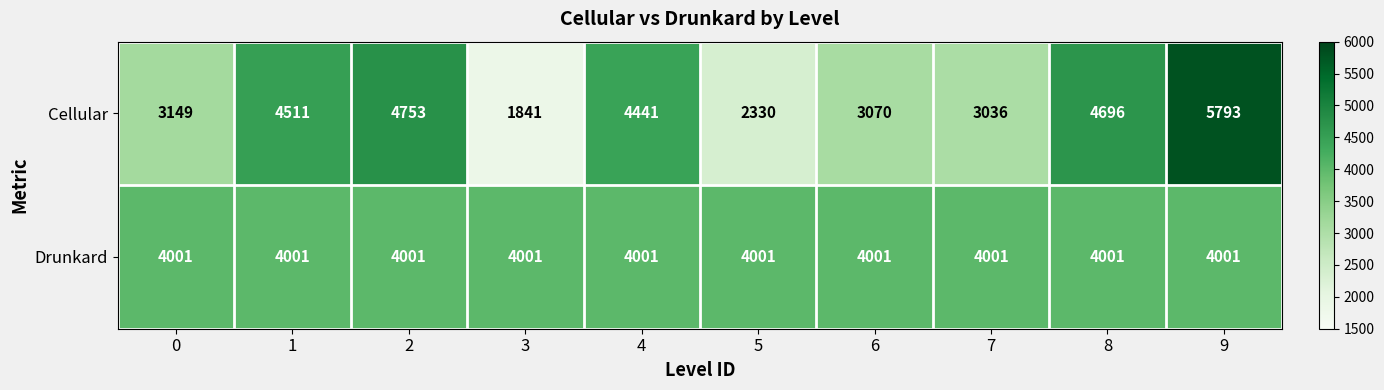

Which series has the largest range (max minus min)?

Cellular